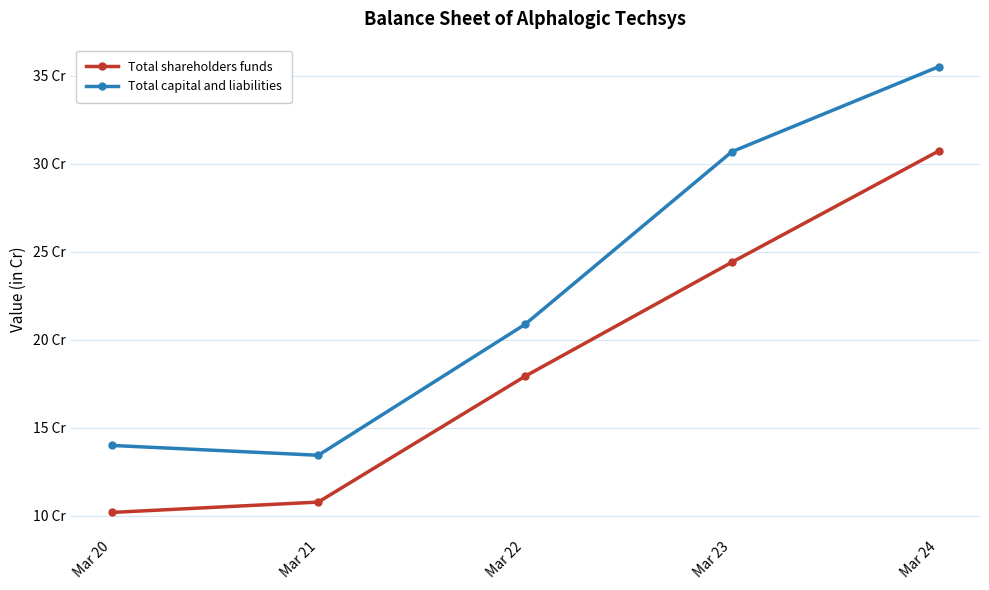

The value of Total capital and liabilities at Mar 20 is 14.0. True or false?

True